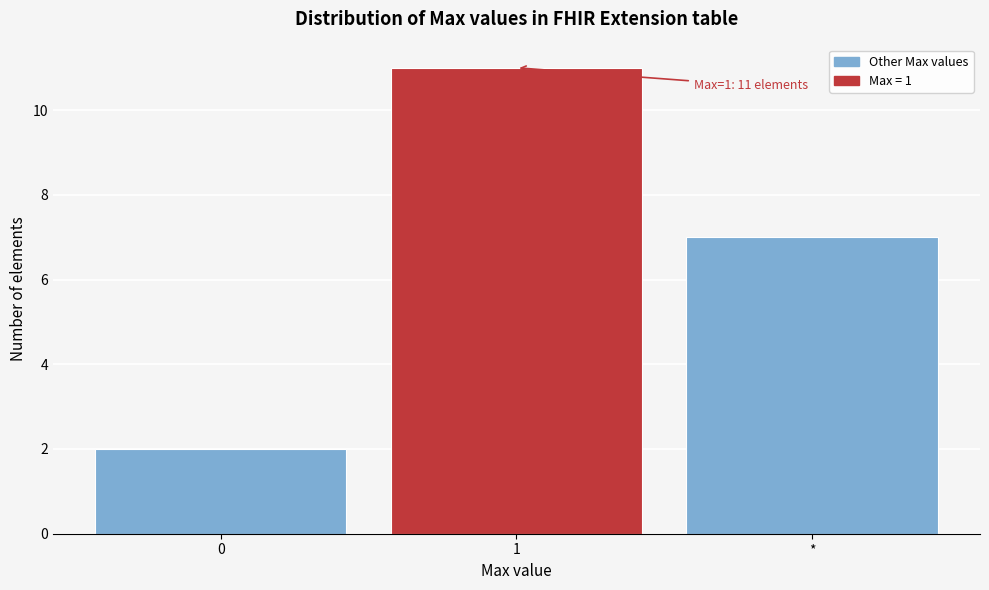

Reading left to right, transcribe all the data shown in this chart.

0=2	1=11	*=7